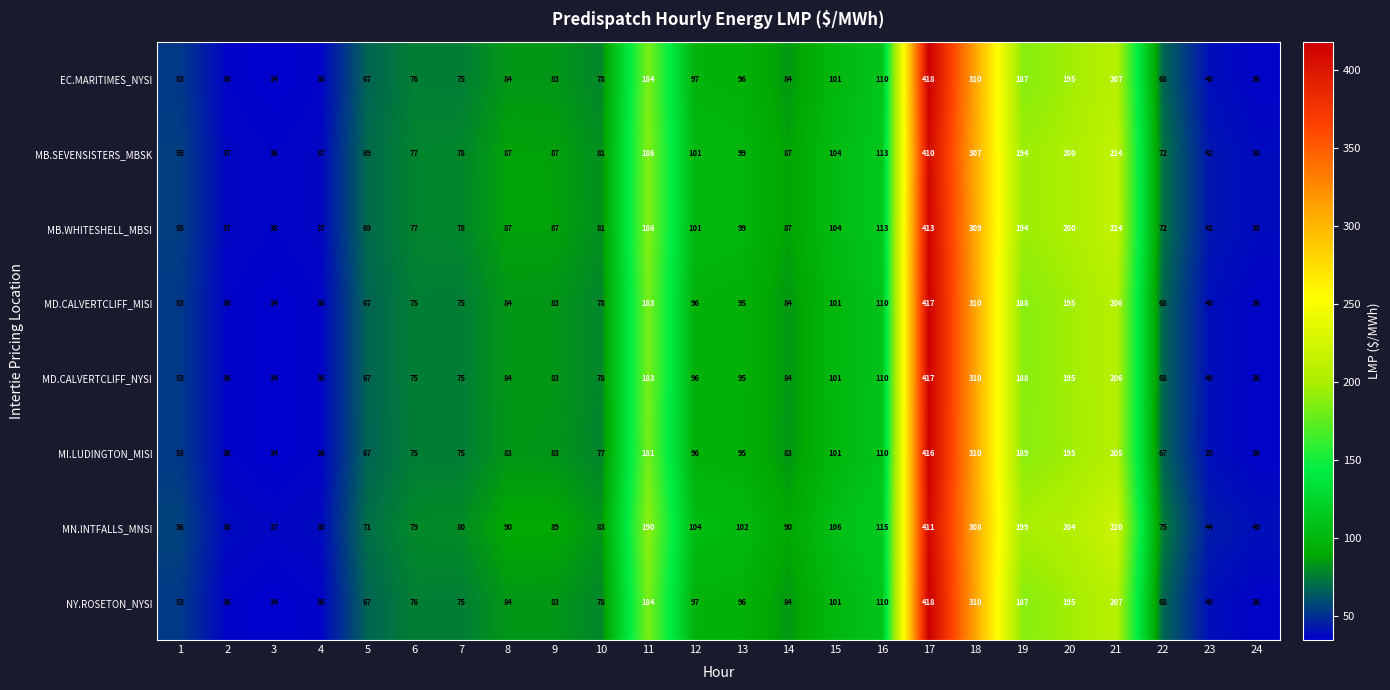

What is the lowest value of the MD.CALVERTCLIFF_MISI series?

34